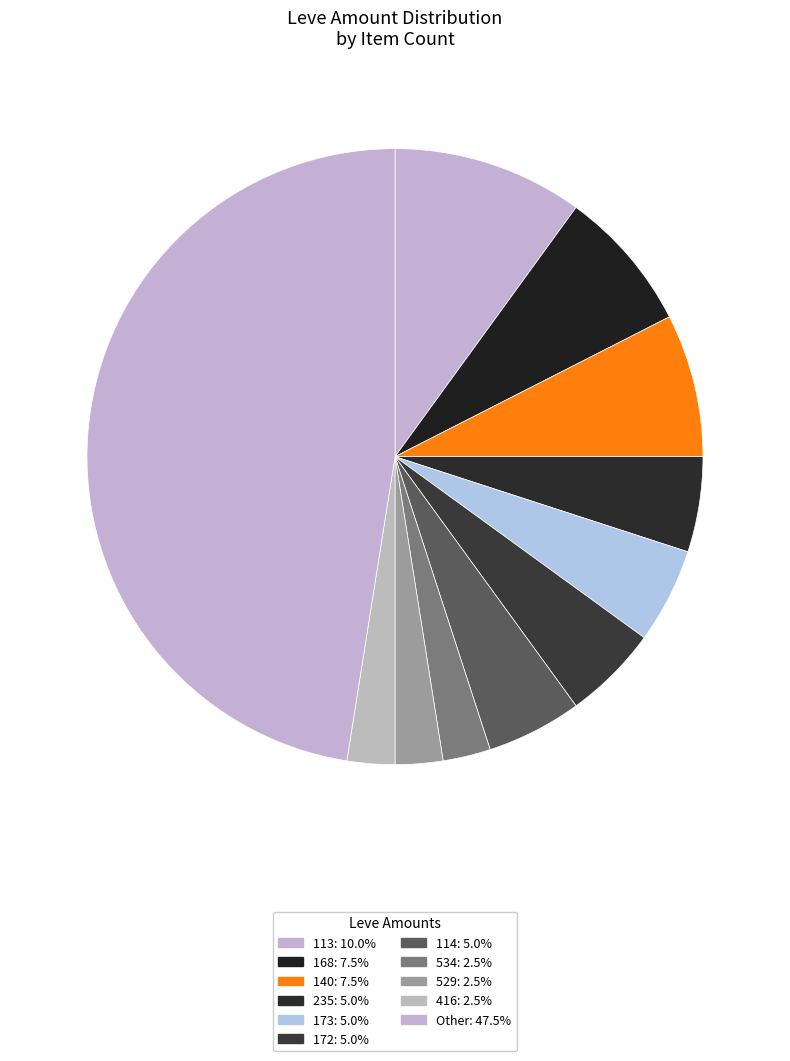

Count the number of slices in the pie.

11